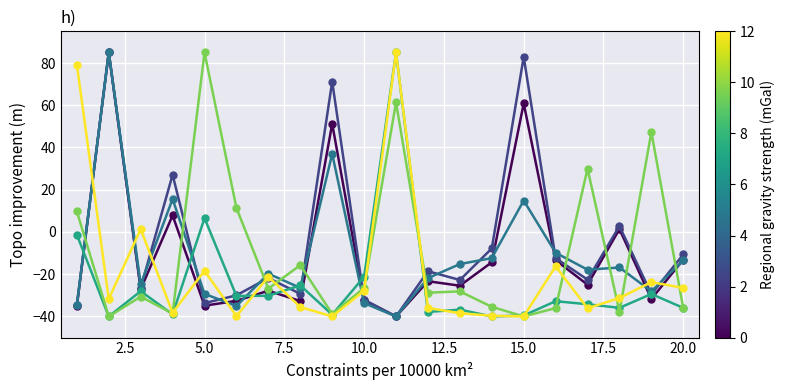

How many categories are shown in the chart?

20